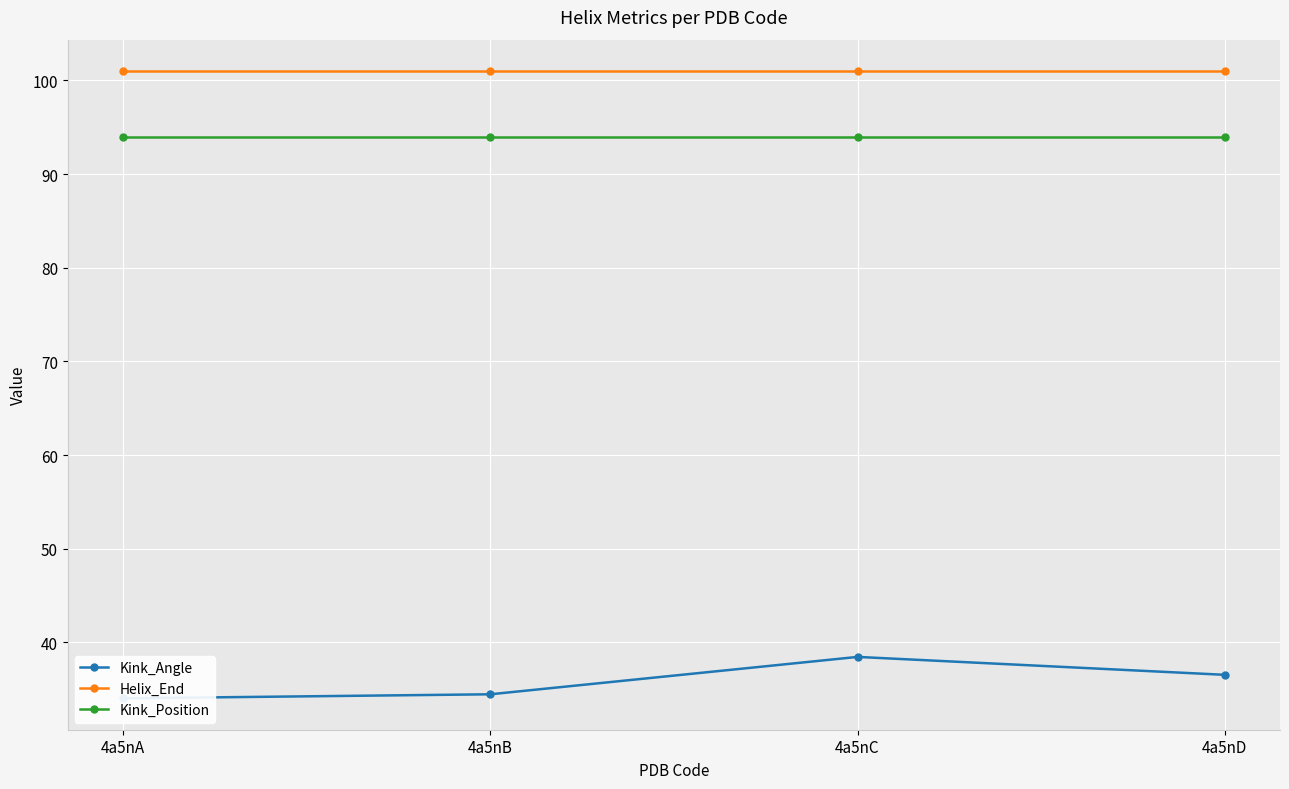

At which category is the sum across all series the highest?

4a5nC